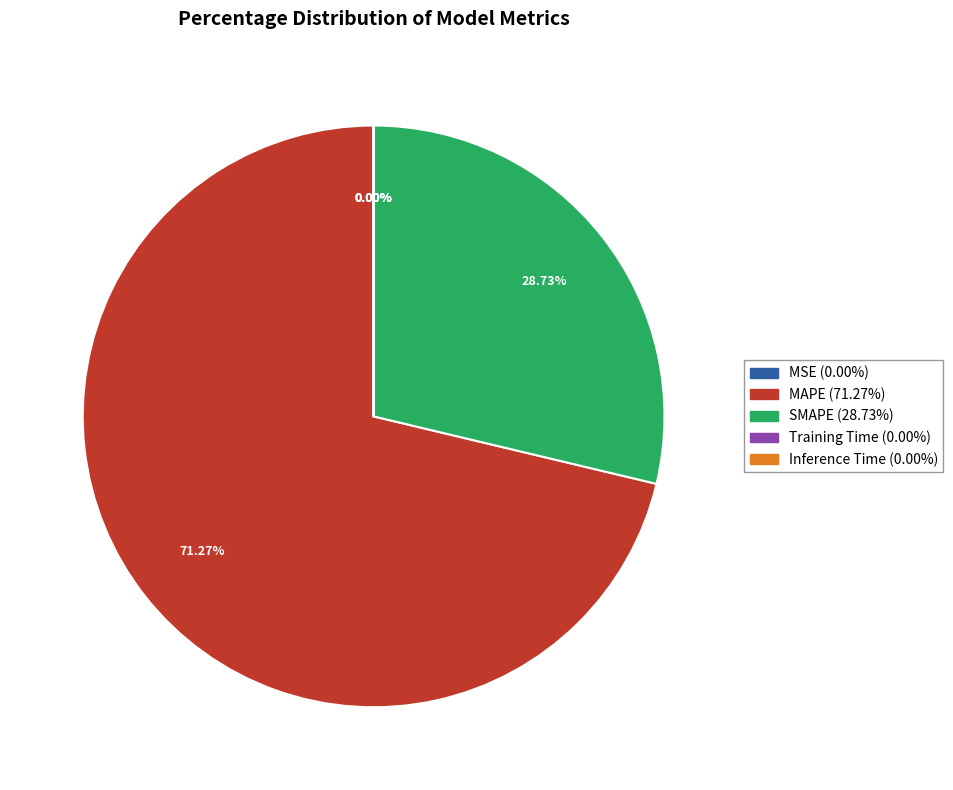

Which slice is the largest?

MAPE